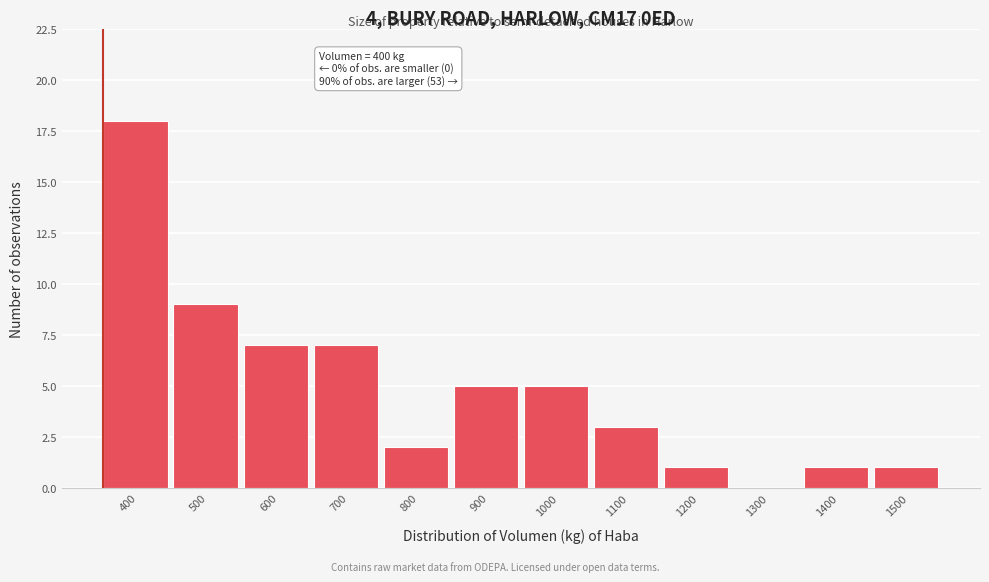

Reading left to right, what are all the values shown in this chart?

400=18	500=9	600=7	700=7	800=2	900=5	1000=5	1100=3	1200=1	1300=0	1400=1	1500=1